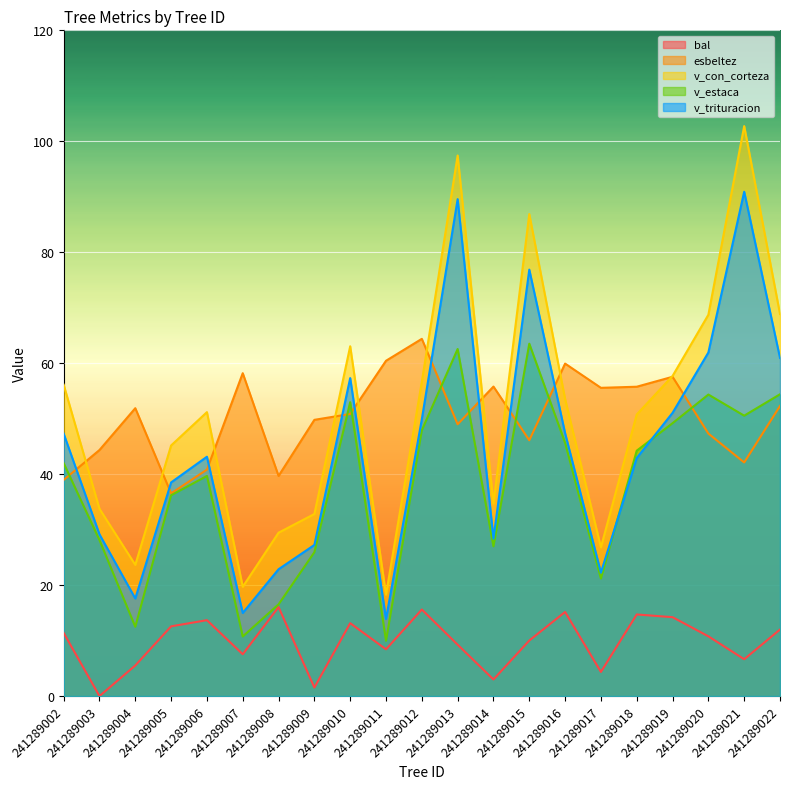

True or false: v_trituracion and bal intersect in this chart.

False